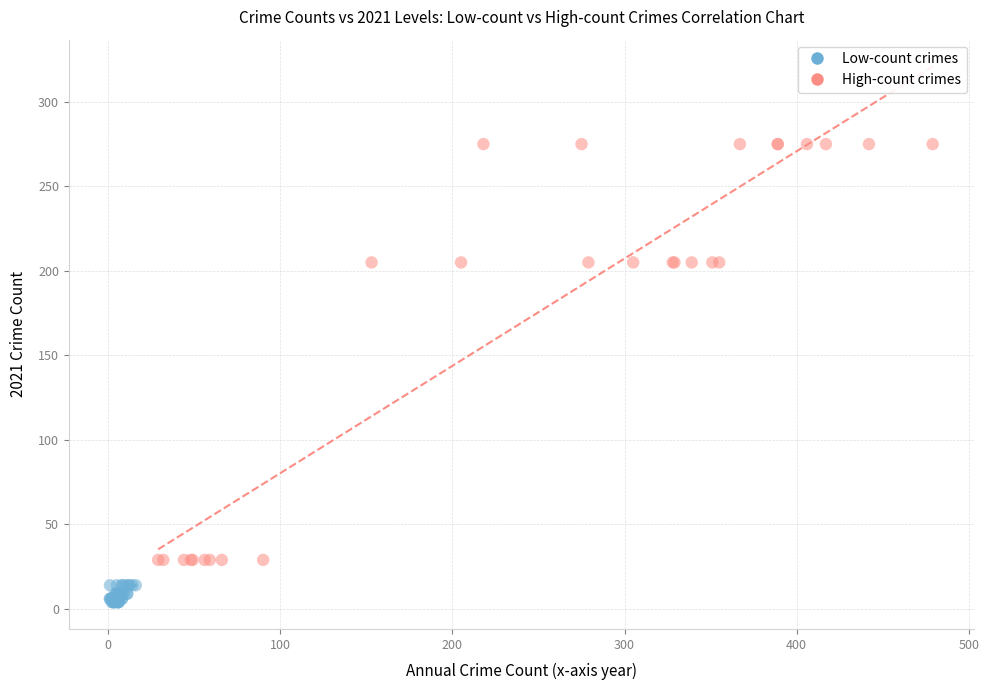

Which series has the widest spread of Y values?

High-count crimes